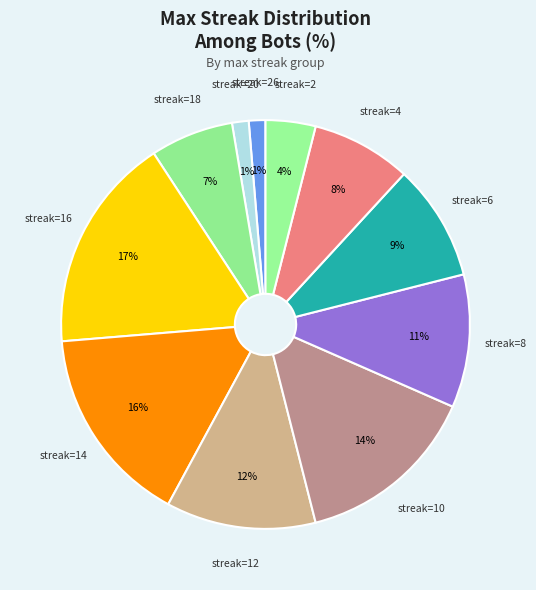

How many slices are in this pie chart?

11